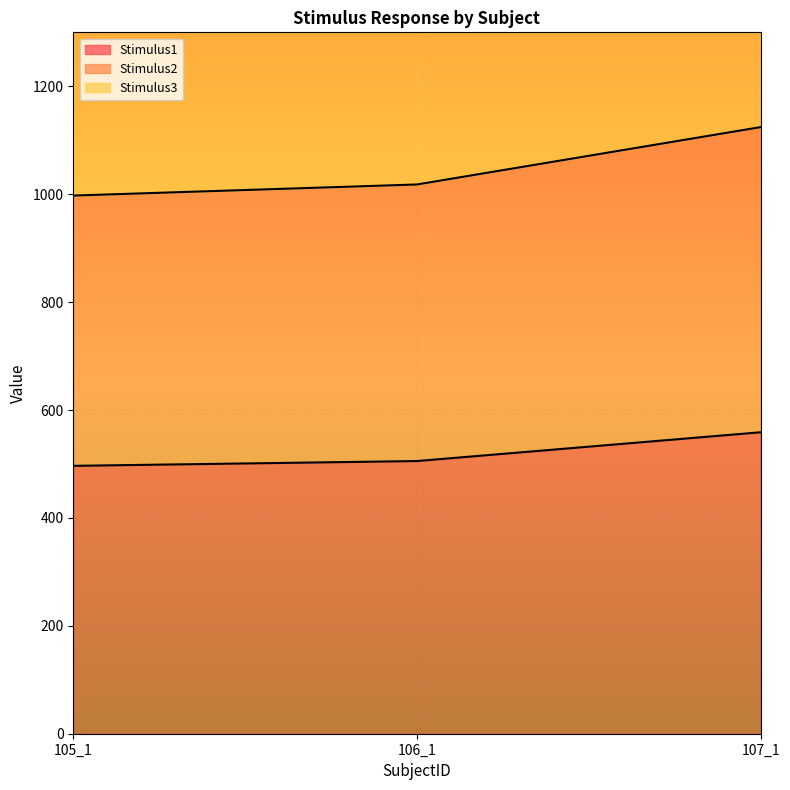

Which series has the largest total across all categories?

Stimulus2